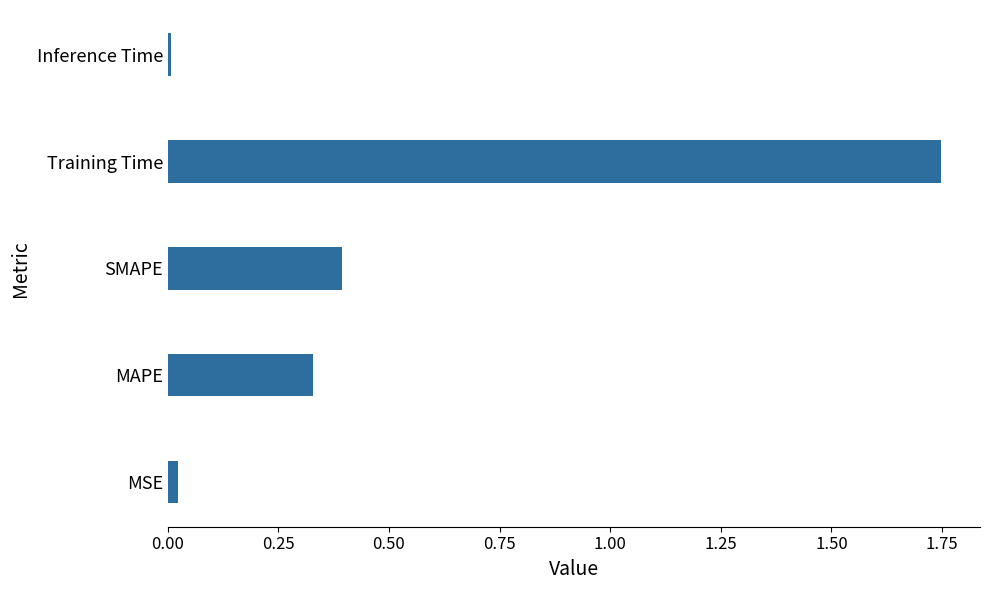

Is it true that the value at Inference Time is 0.0?

True